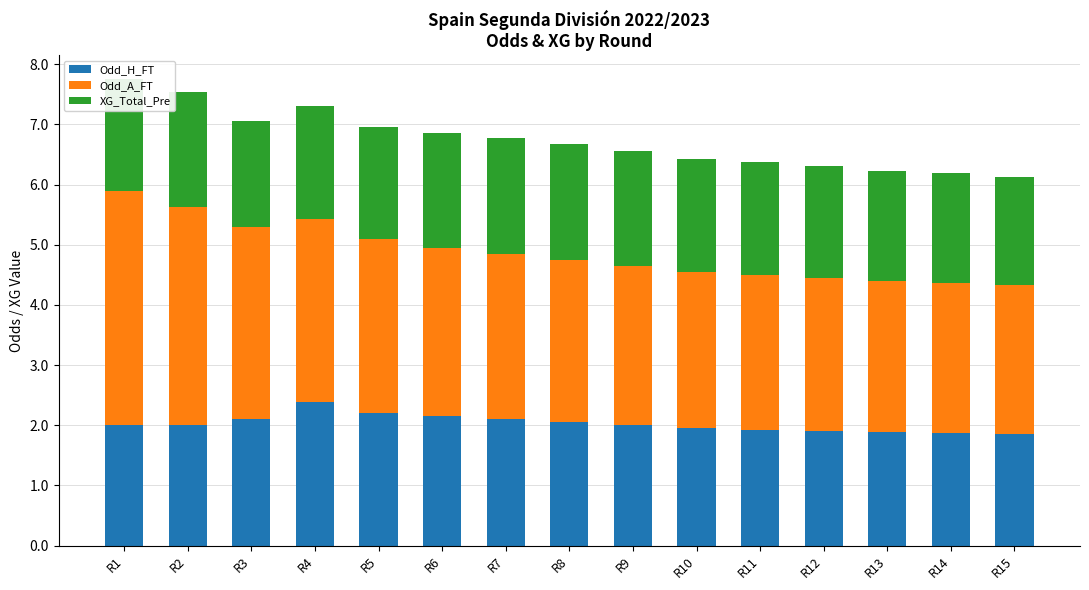

The Odd_H_FT series shows 2.0 at R8. True or false?

True